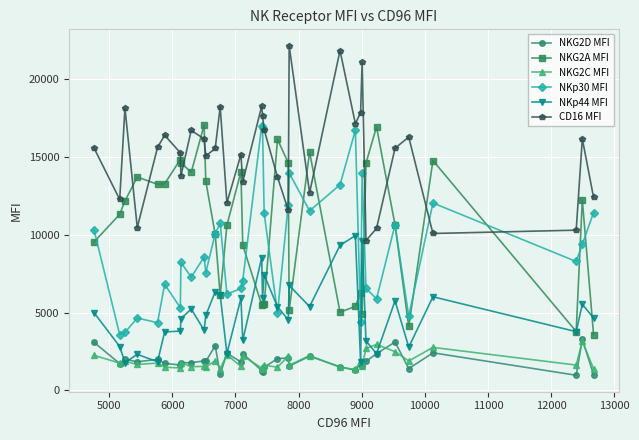

True or false: NKG2C MFI has more than 2 points higher than both neighbors.

True